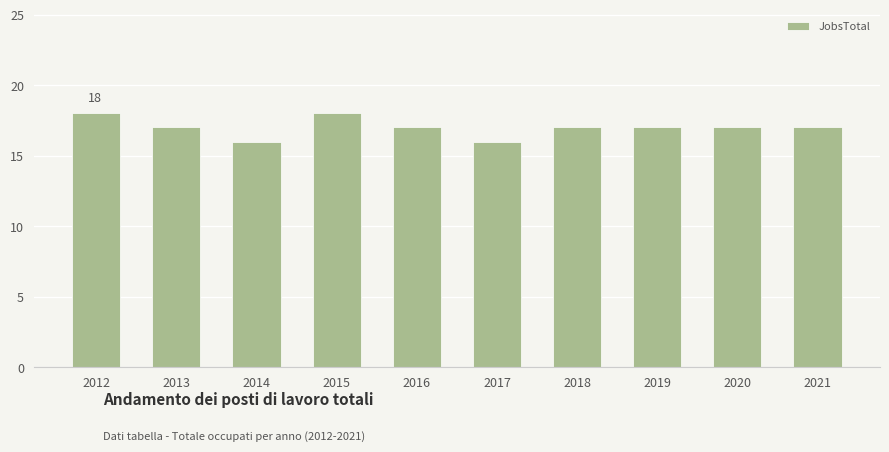

How many categories are shown in the chart?

10